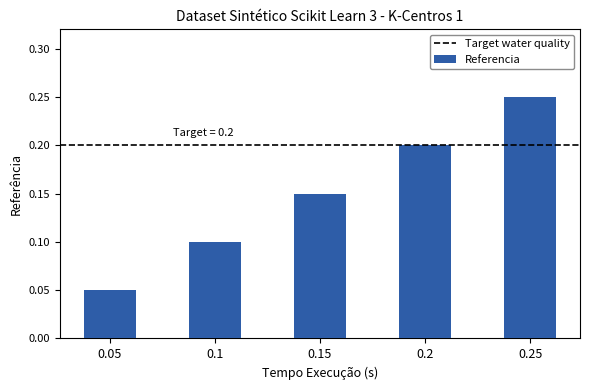

What position from the right is 0.05?

5